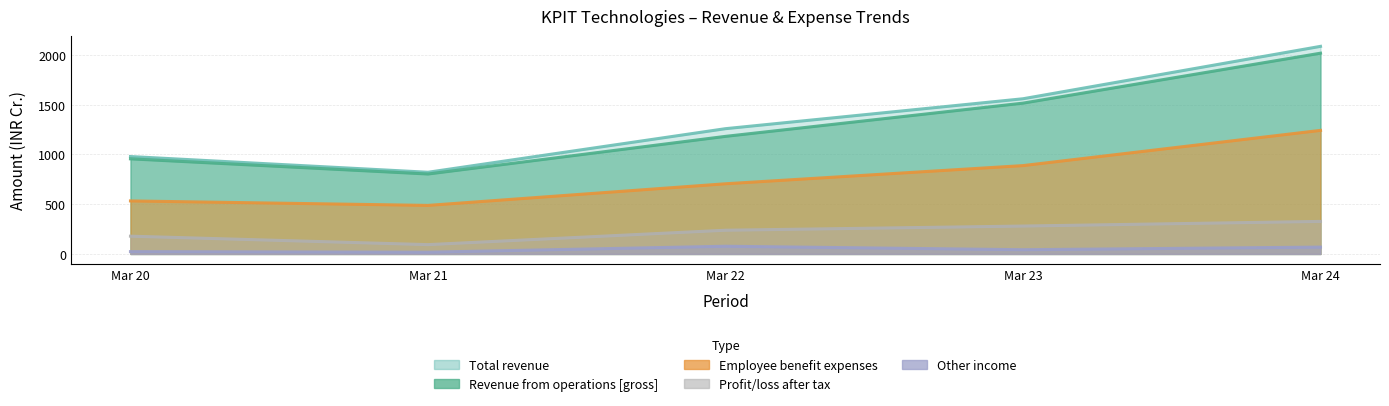

In Revenue from operations [gross], how many points are lower than both neighbors (excluding endpoints)?

1